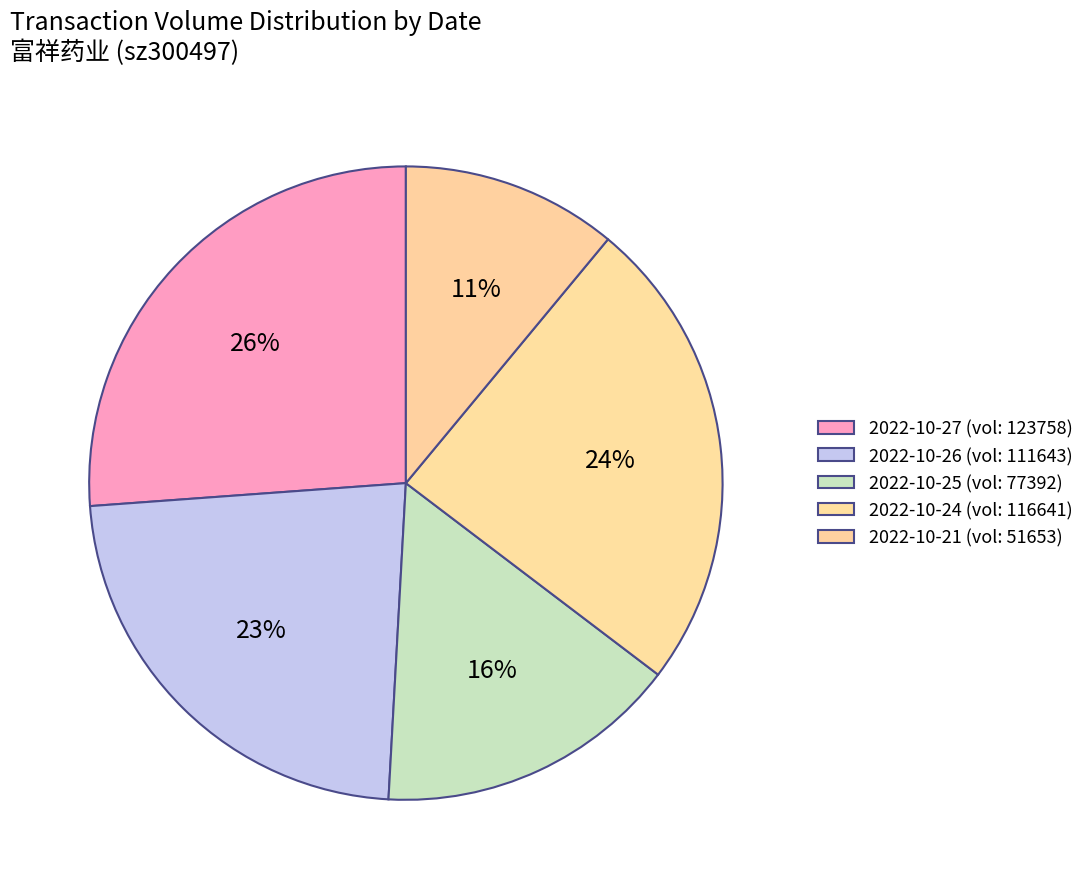

Count the number of slices in the pie.

5